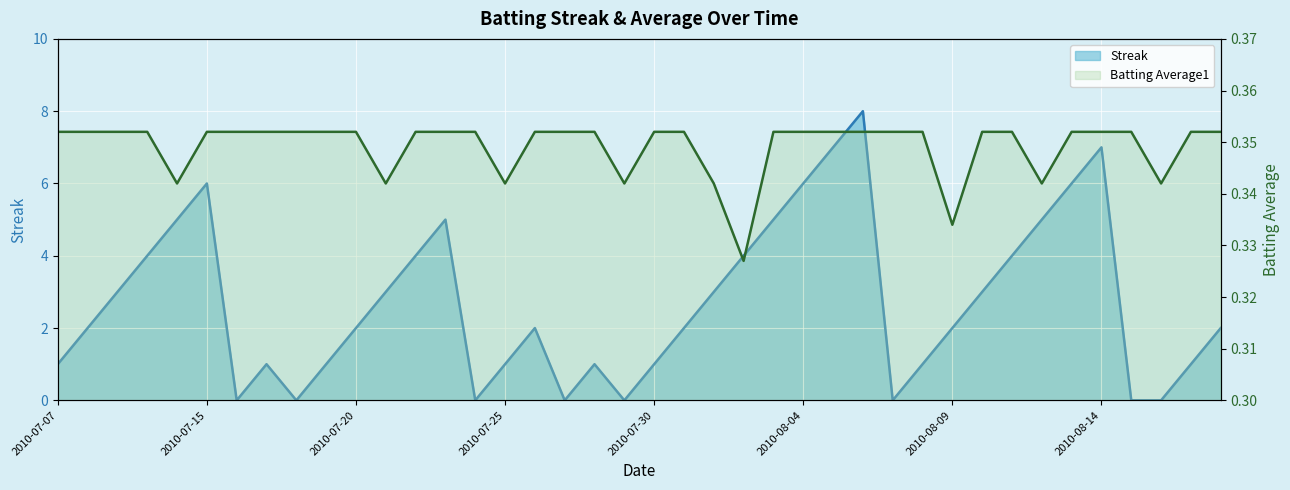

Which has a higher value, 2010-07-16 or 2010-08-02?

2010-08-02